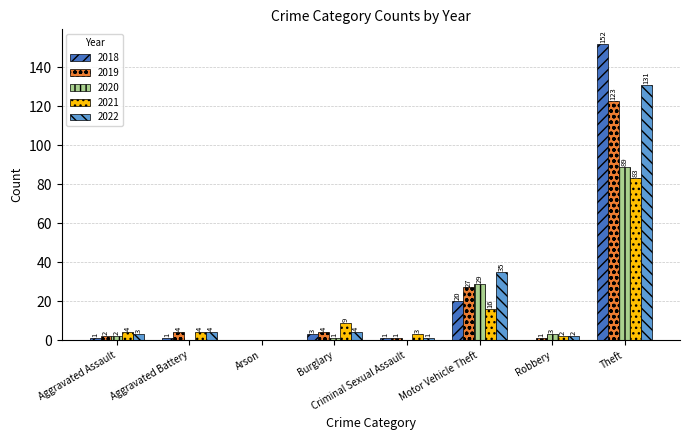

What is the average value of the 2018 series?

22